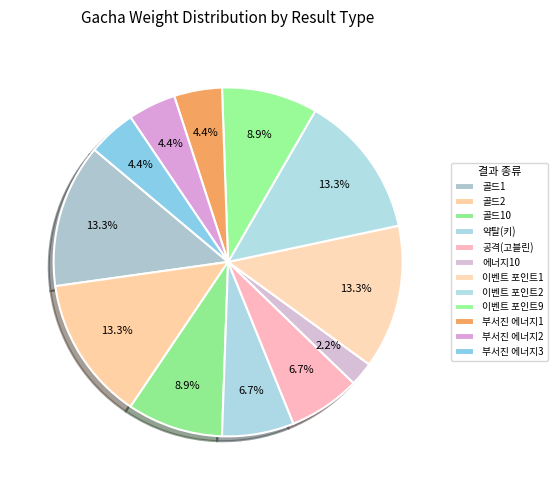

True or false: 약탈(키) accounts for 20% of the total.

False